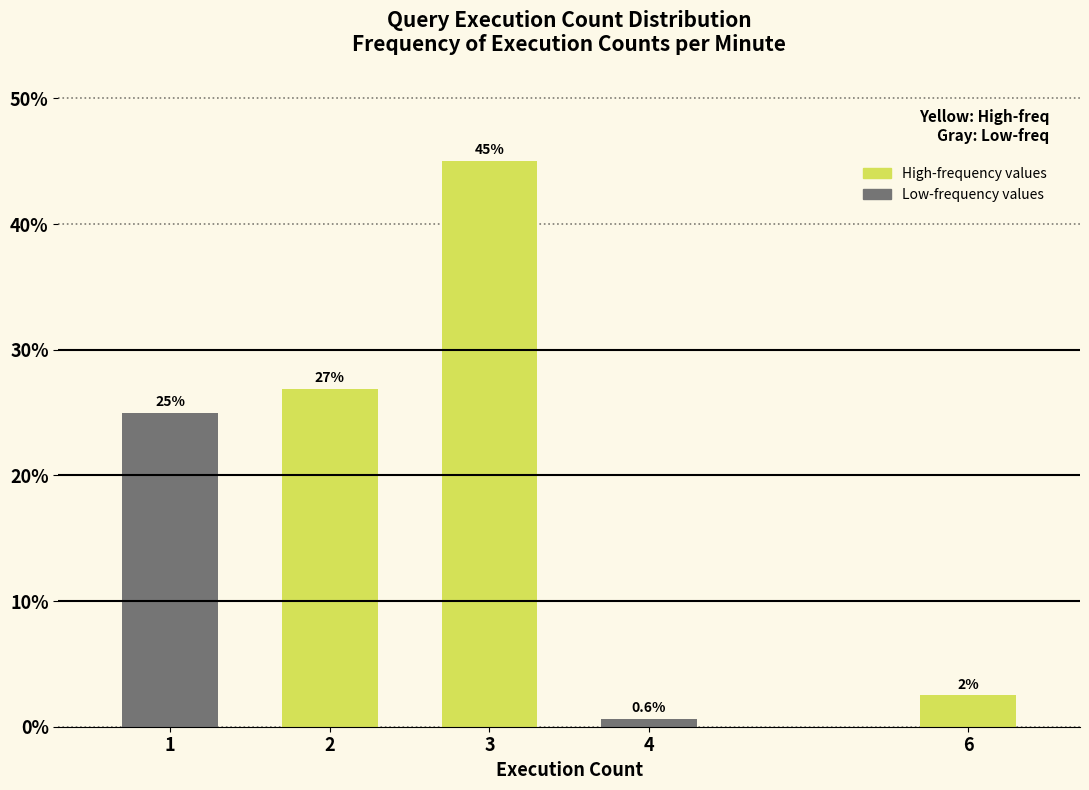

Reading left to right, extract all data points from this chart.

25.0	26.9	45.0	0.6	2.5